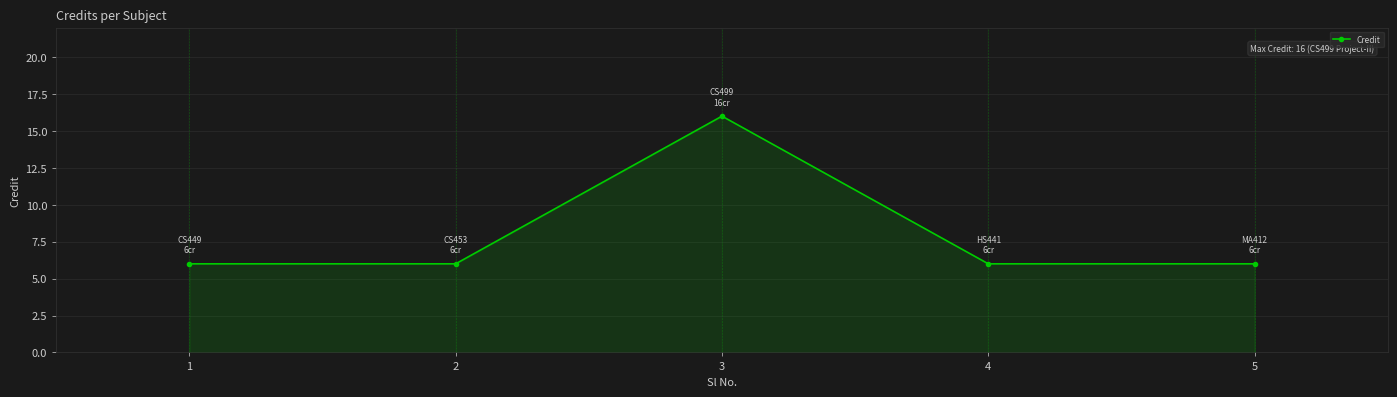

What is the minimum value shown in the chart?

6